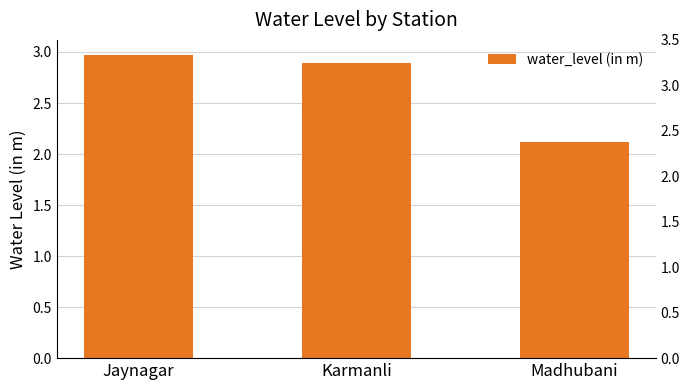

What is the greatest value displayed?

3.0